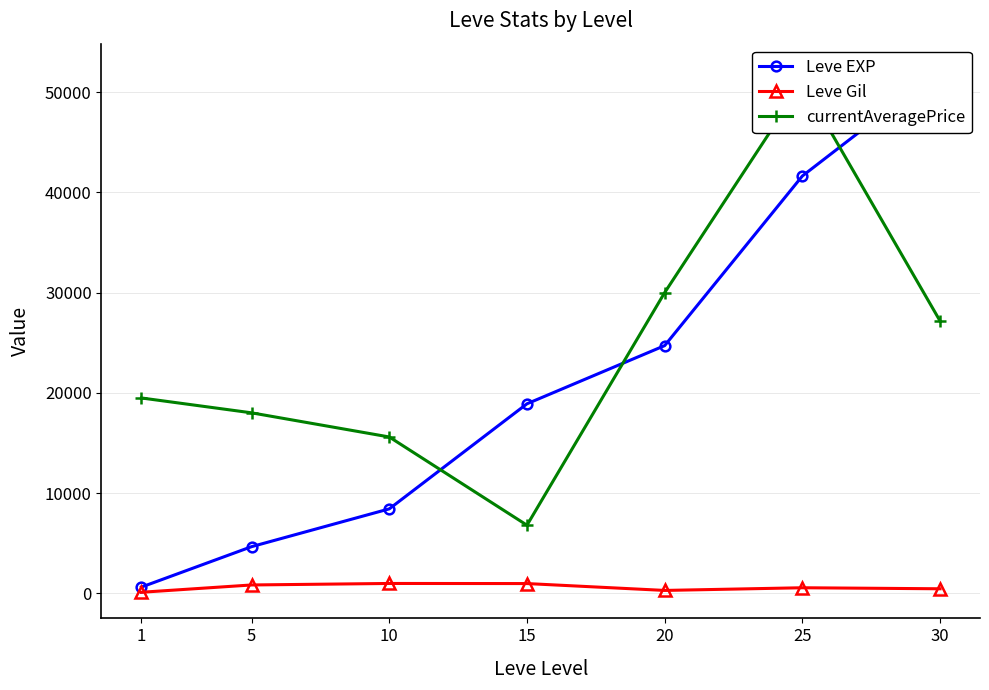

What is the total value across all series at 25?

93122.0